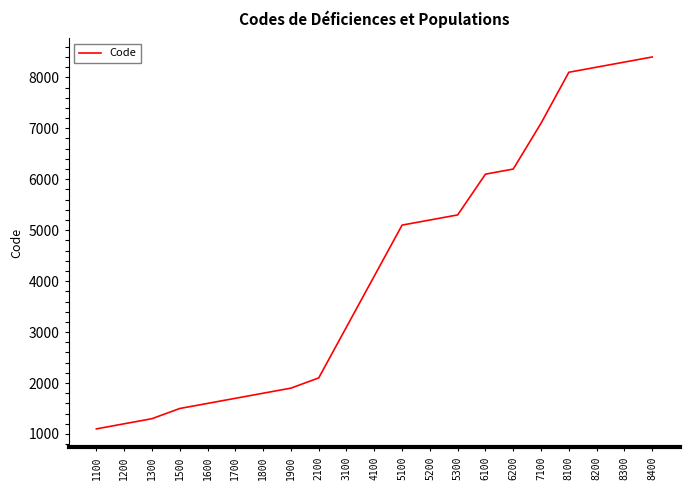

What is the change in value from 1500 to 5200?

+3700